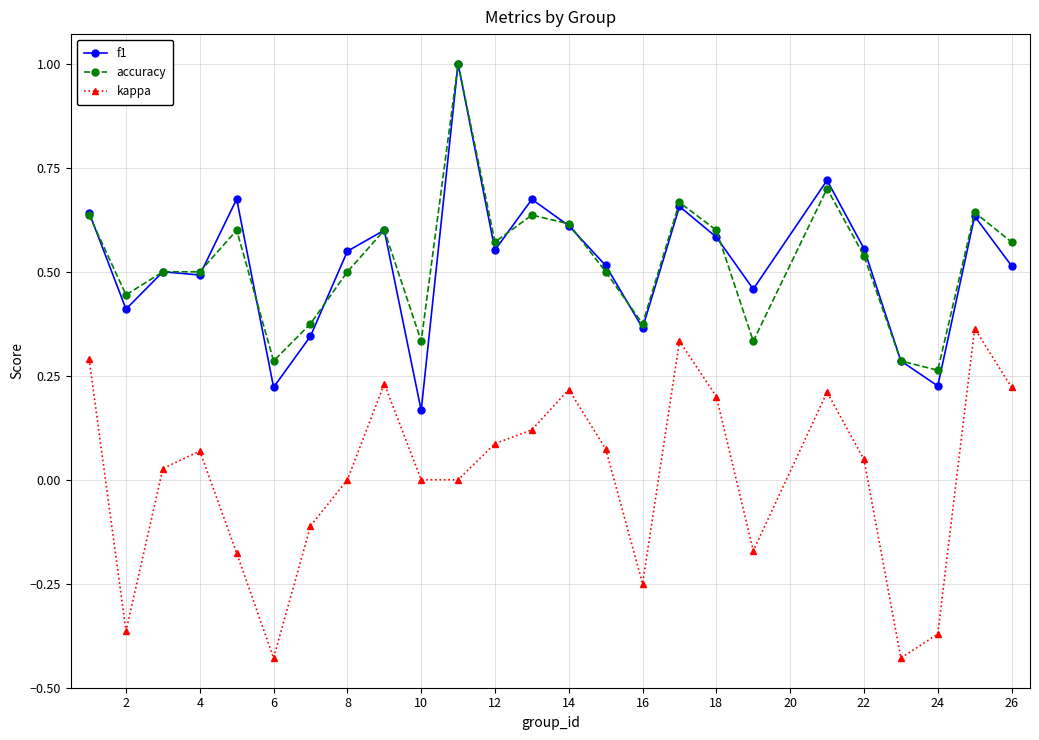

What is the difference between the maximum and minimum values in the f1 series?

0.8